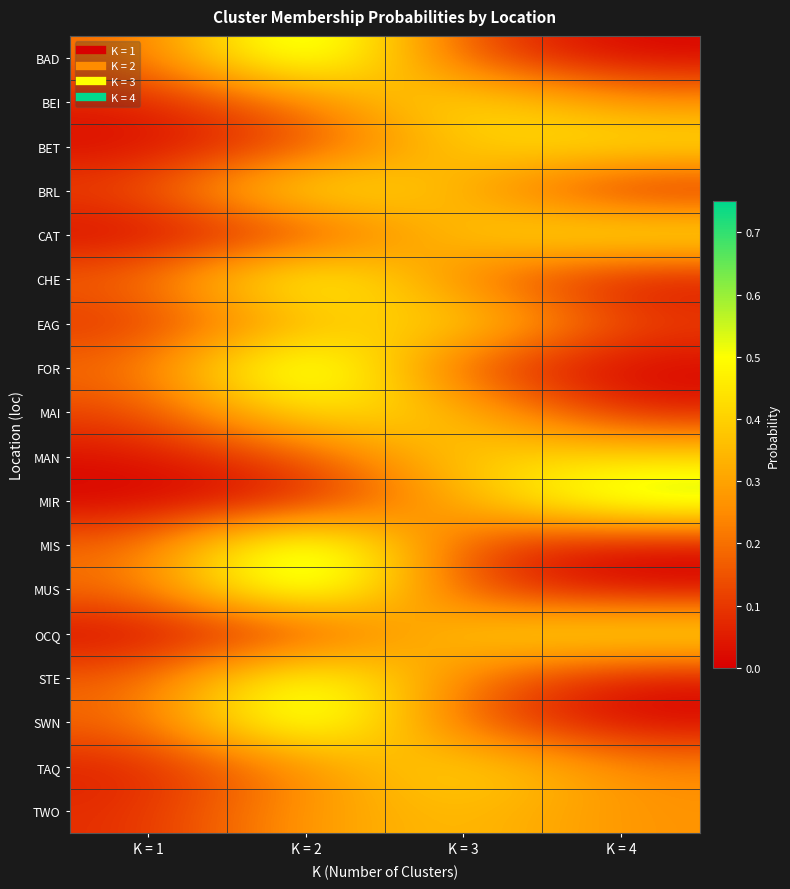

At how many categories does at least one series exceed 0?

4